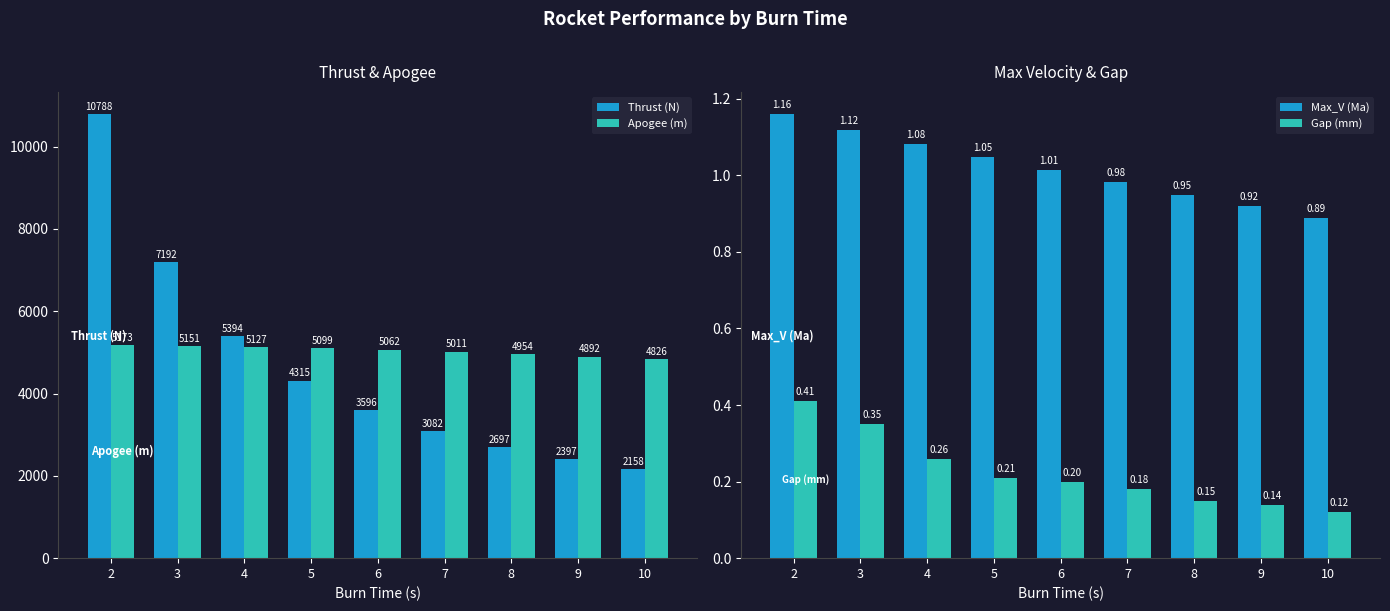

Reading right to left, list all the values displayed in this chart.

Thrust (N): 10=2157.6	9=2397.3	8=2697.0	7=3082.2	6=3596.0	5=4315.1	4=5393.9	3=7191.9	2=10787.9
Apogee (m): 10=4826.1	9=4892.3	8=4953.8	7=5010.8	6=5062.0	5=5099.3	4=5127.1	3=5150.6	2=5173.2
Max_V (Ma): 10=0.9	9=0.9	8=0.9	7=1.0	6=1.0	5=1.0	4=1.1	3=1.1	2=1.2
Gap (mm): 10=0.1	9=0.1	8=0.1	7=0.2	6=0.2	5=0.2	4=0.3	3=0.3	2=0.4